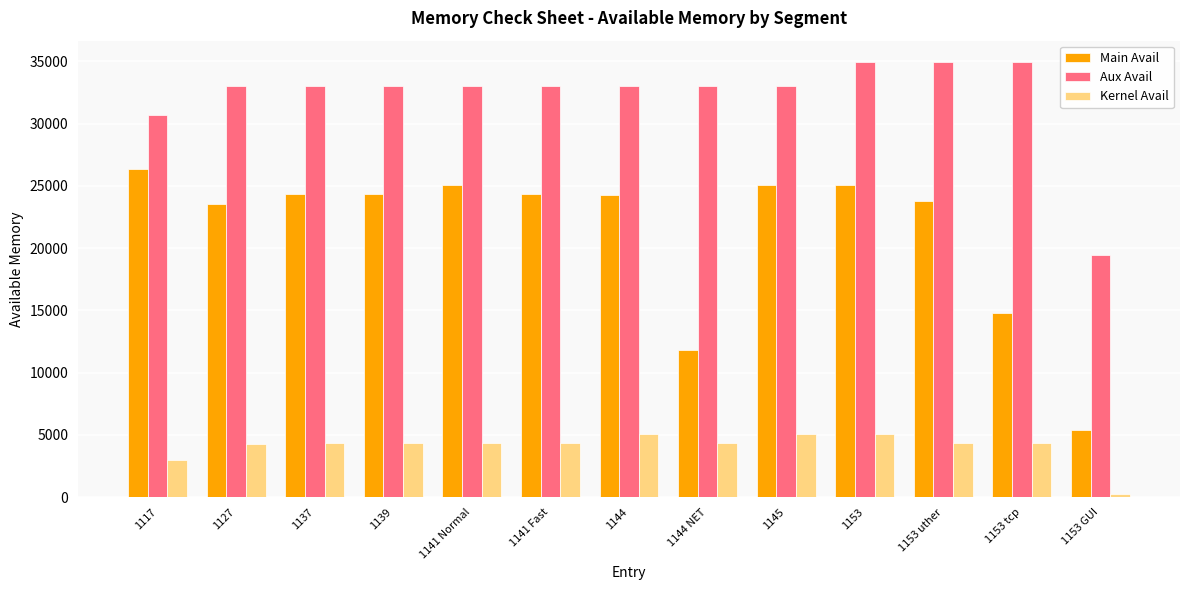

What is the difference between the Kernel Avail values at 1153 GUI and 1153 uther?

4098